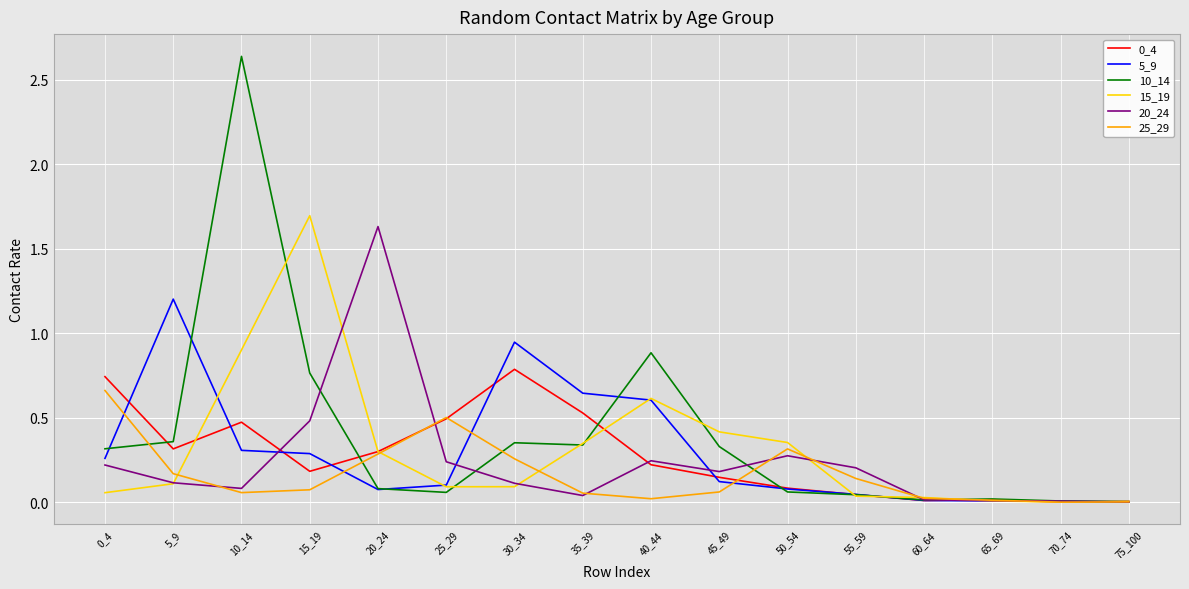

The value of 25_29 at 70_74 is 0.0. True or false?

True